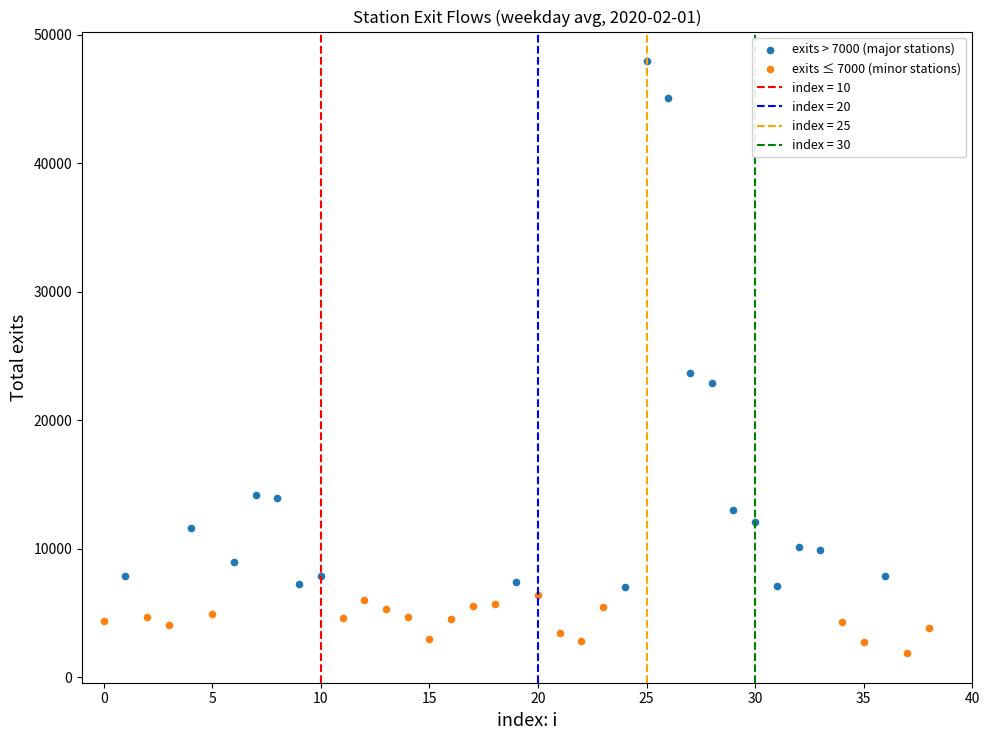

Which series contains the lowest Y value?

exits ≤ 7000 (minor stations)